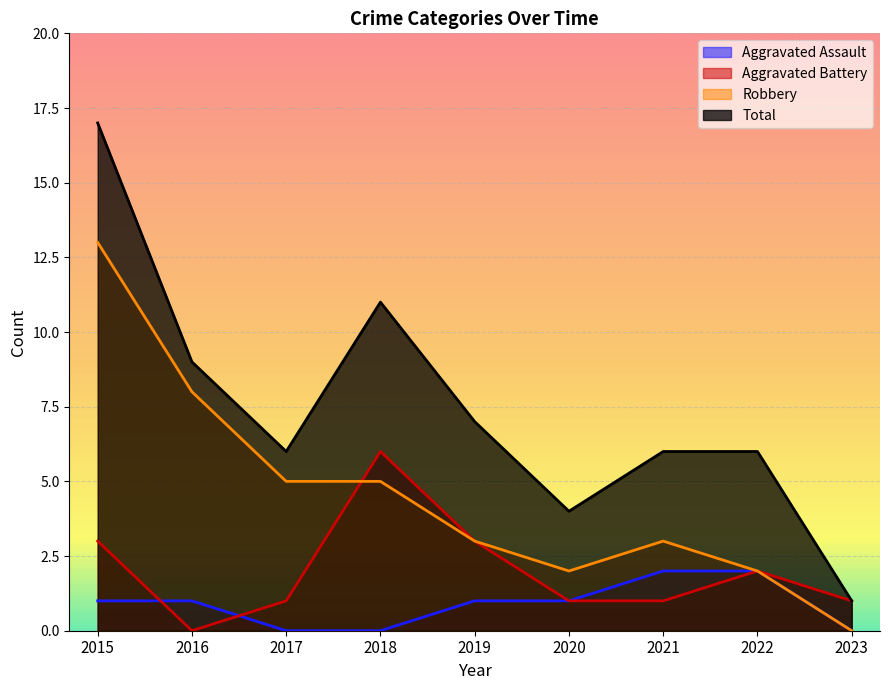

List the series in order of their overall mean, lowest first.

Aggravated Assault, Aggravated Battery, Robbery, Total